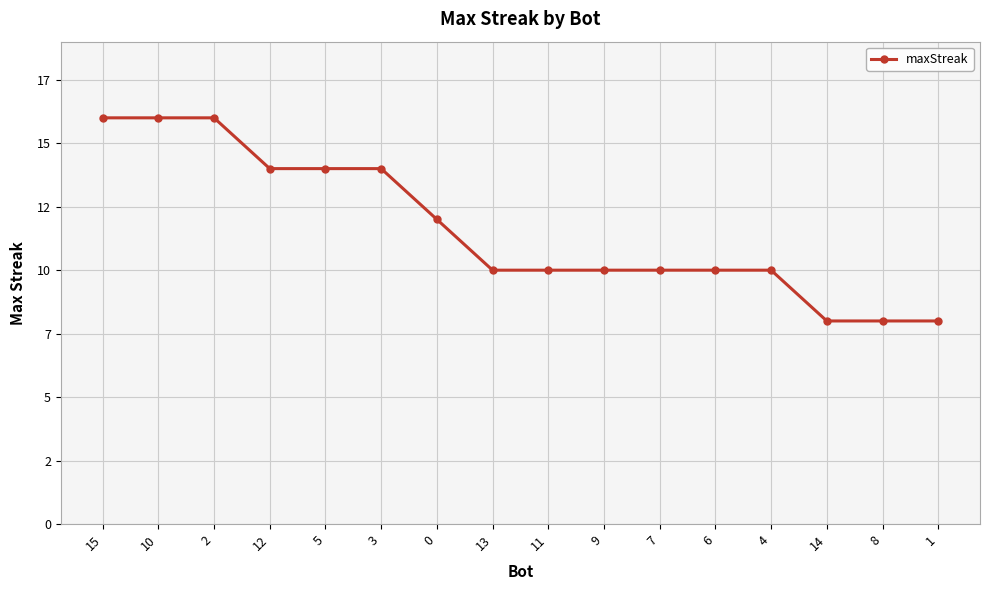

Where does the data first go above 10?

15